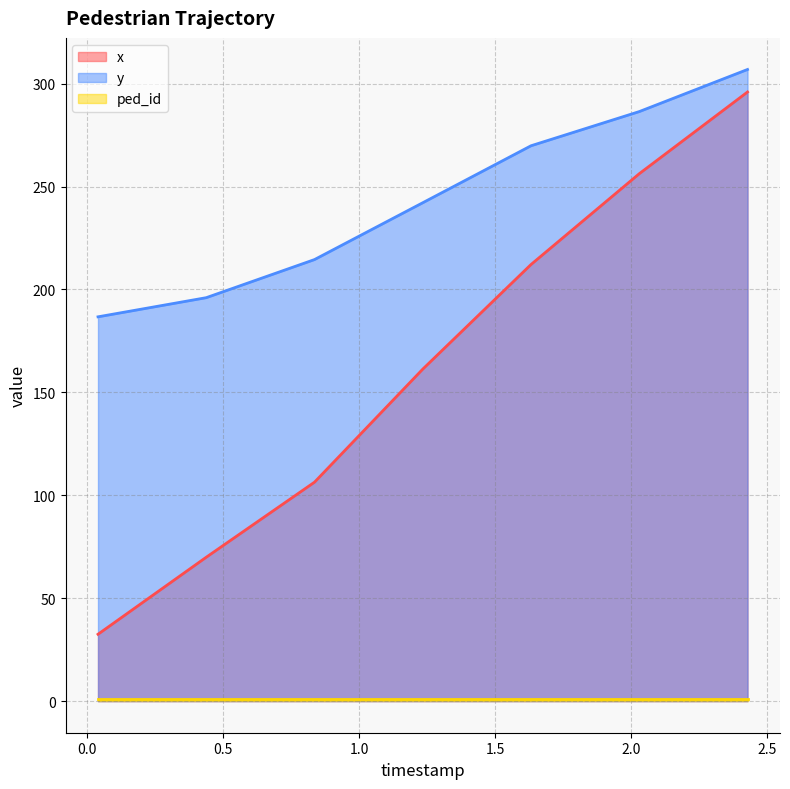

At which label does x reach its peak?

2.429118918918918